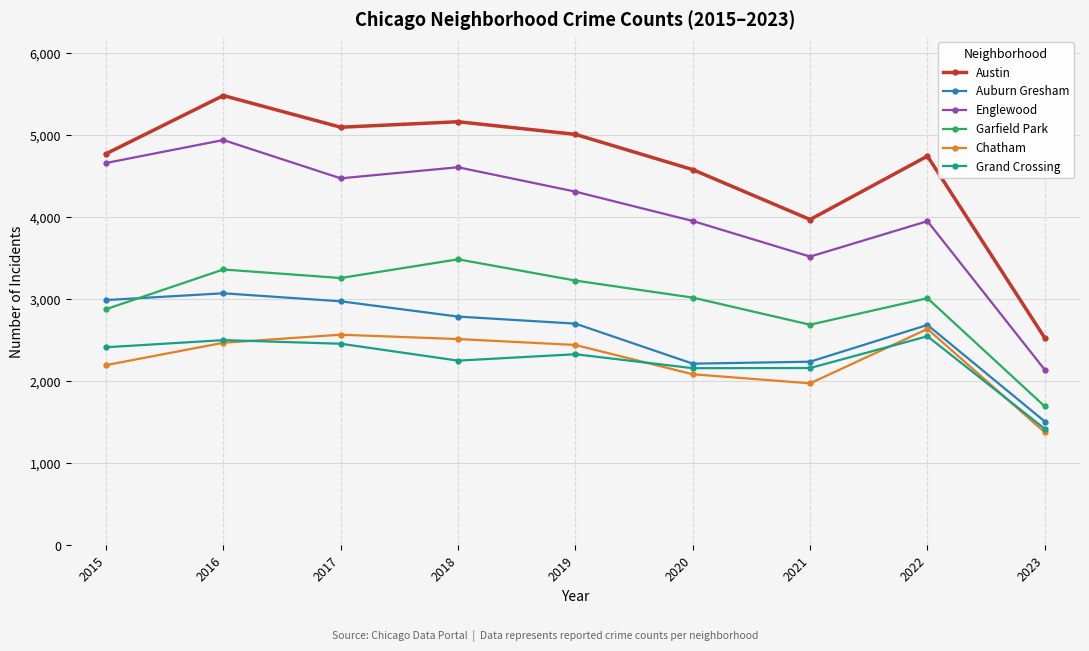

Which label corresponds to the largest value in the chart?

2016